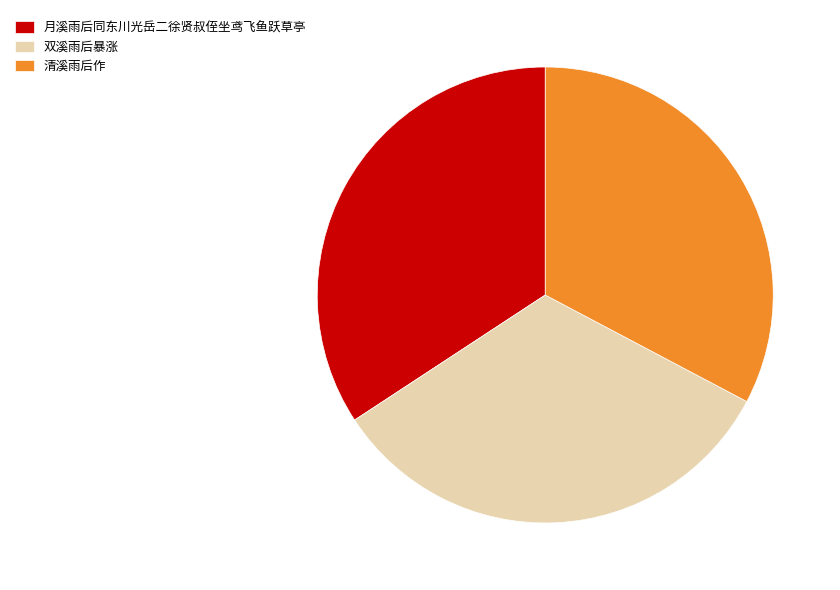

Do 月溪雨后同东川光岳二徐贤叔侄坐鸢飞鱼跃草亭 and 清溪雨后作 together represent more than half of the pie?

Yes